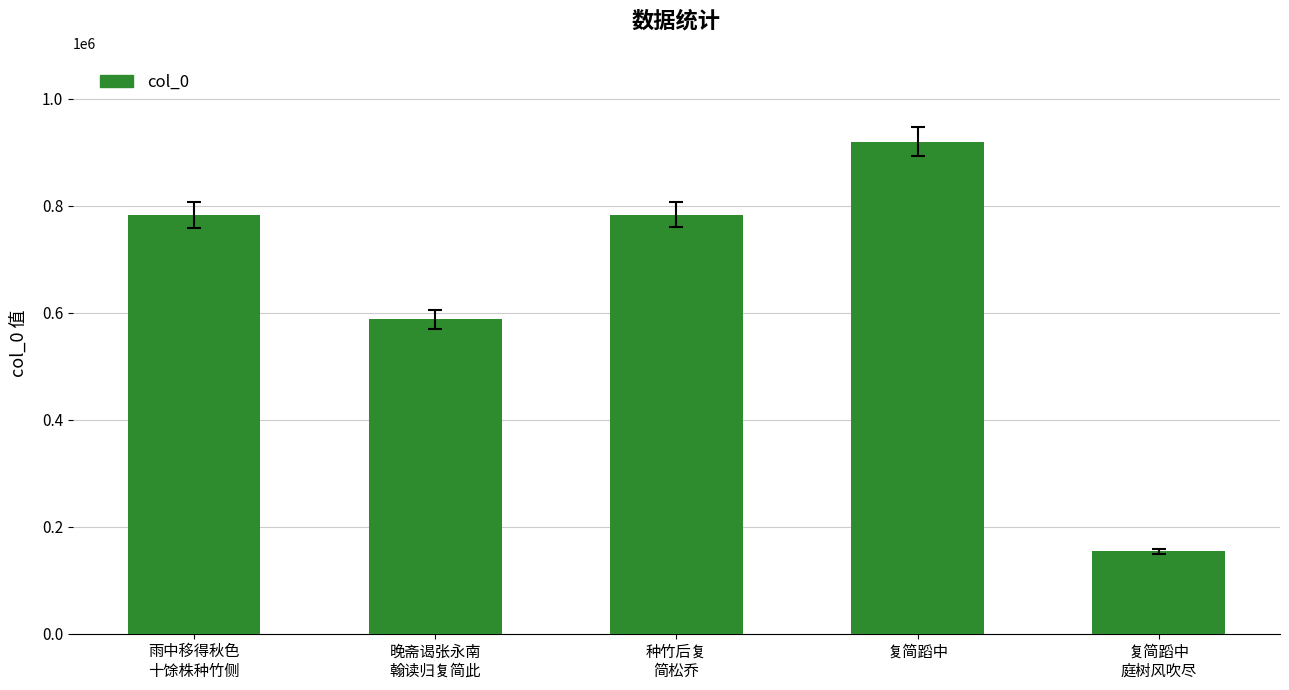

What is the change in value from 晚斋谒张永南
翰读归复简此 to 复简蹈中
庭树风吹尽?

-433549